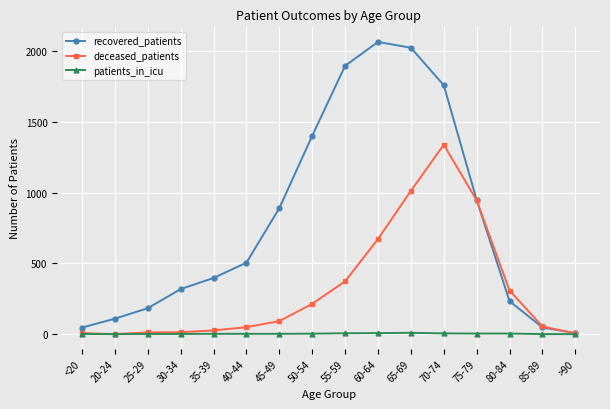

The value of patients_in_icu at <20 is 1. True or false?

True